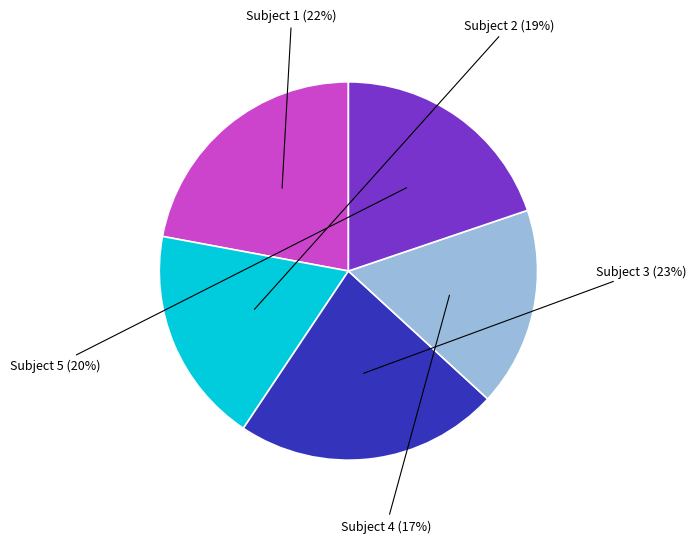

To the nearest percent, what is the difference between the largest and smallest slice percentages?

6%